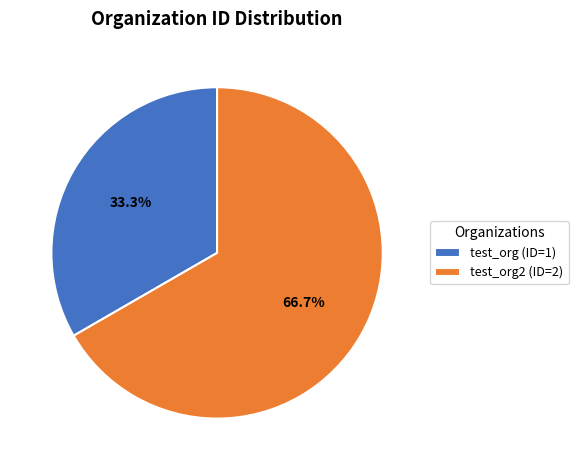

Do test_org (ID=1) and test_org2 (ID=2) together represent more than half of the pie?

Yes